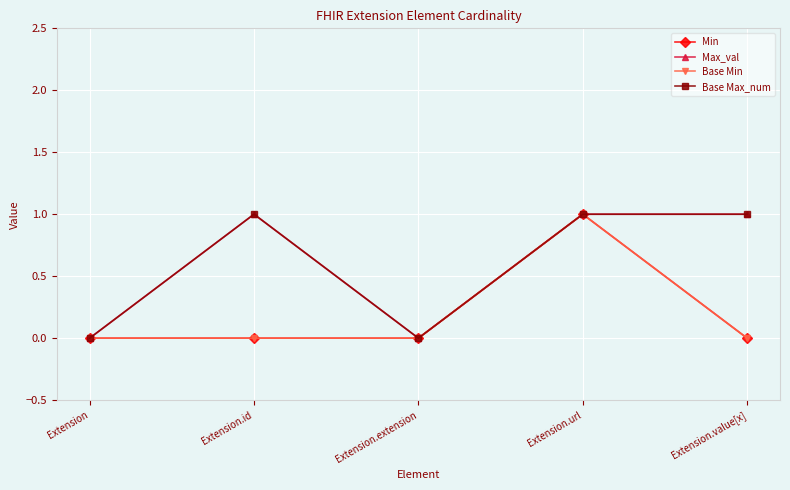

Reading left to right, list all the values displayed in this chart.

Min: Extension=0	Extension.id=0	Extension.extension=0	Extension.url=1	Extension.value[x]=0
Max_val: Extension=0	Extension.id=1	Extension.extension=0	Extension.url=1	Extension.value[x]=1
Base Min: Extension=0	Extension.id=0	Extension.extension=0	Extension.url=1	Extension.value[x]=0
Base Max_num: Extension=0	Extension.id=1	Extension.extension=0	Extension.url=1	Extension.value[x]=1